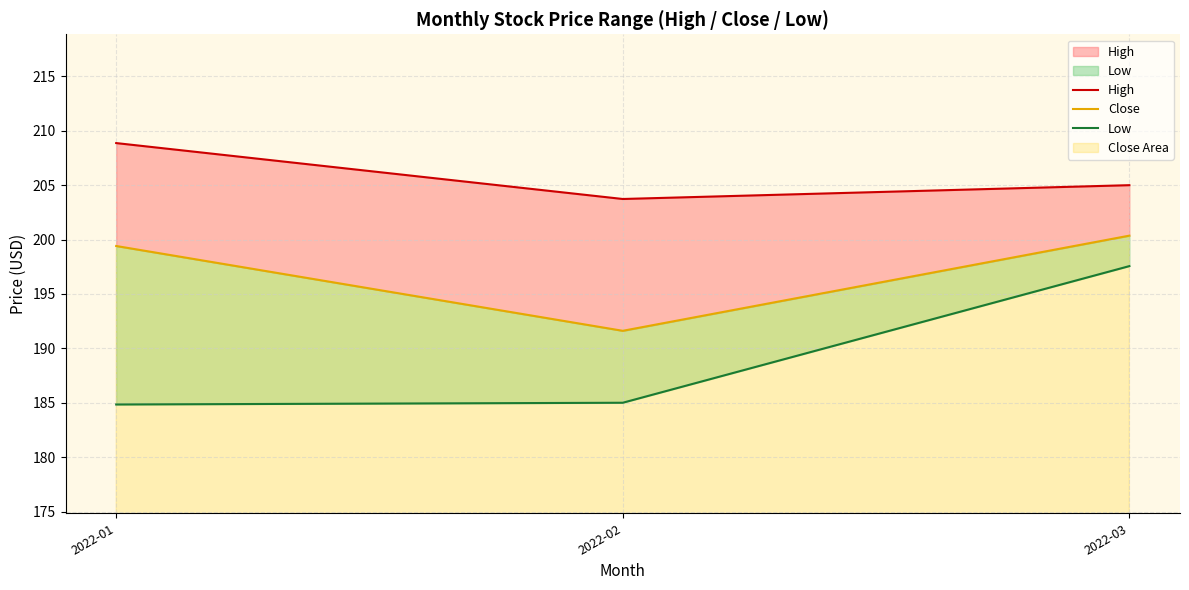

At which label does High first exceed 205?

2022-01